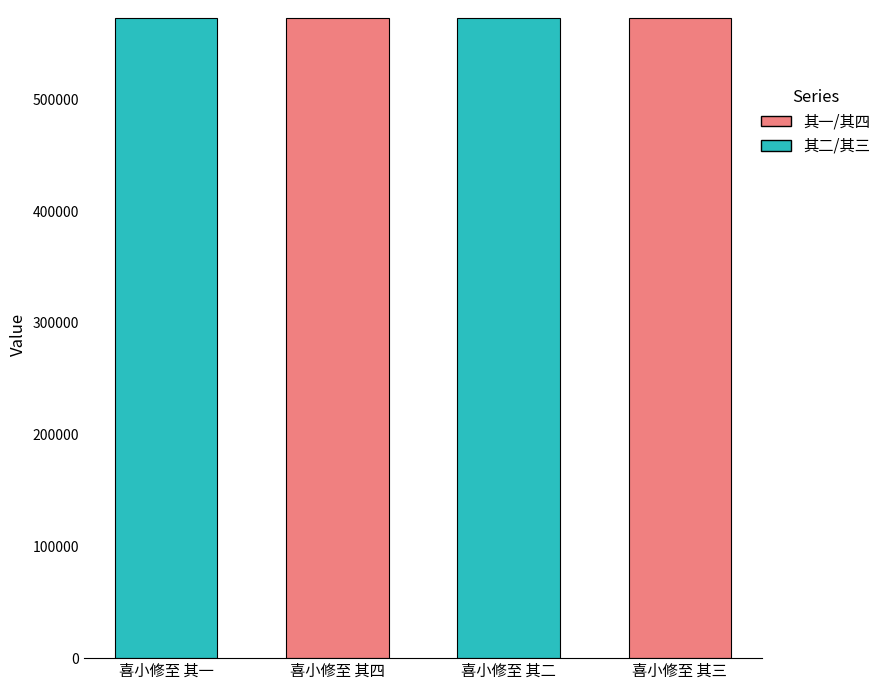

Does the chart contain stacked bars?

No